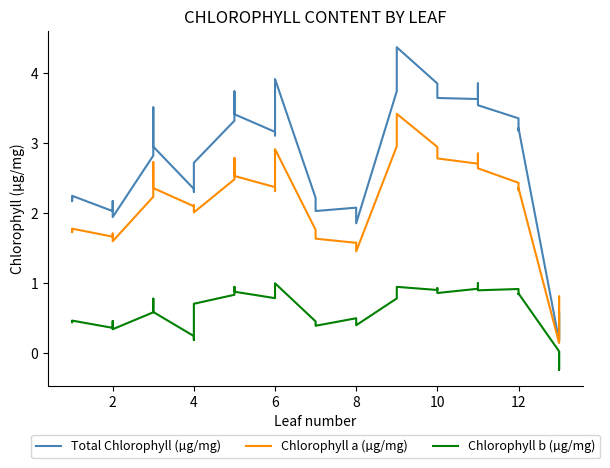

How many distinct data groups are displayed?

3